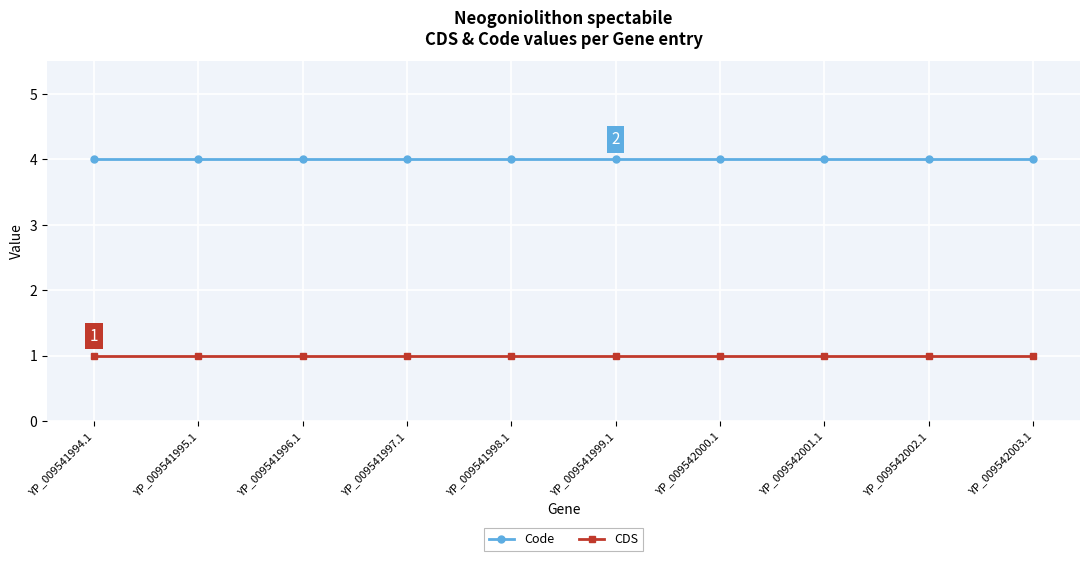

Reading left to right, list all the values displayed in this chart.

Code: 4	4	4	4	4	4	4	4	4	4
CDS: 1	1	1	1	1	1	1	1	1	1